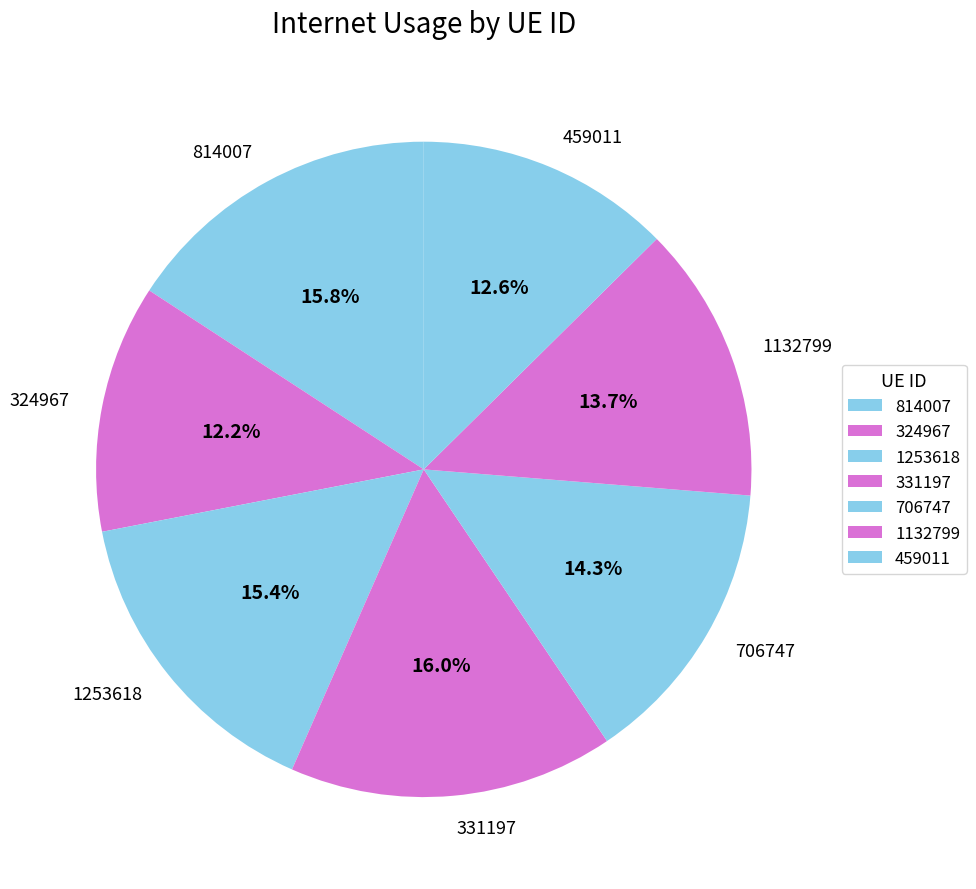

How many segments does this pie chart have?

7